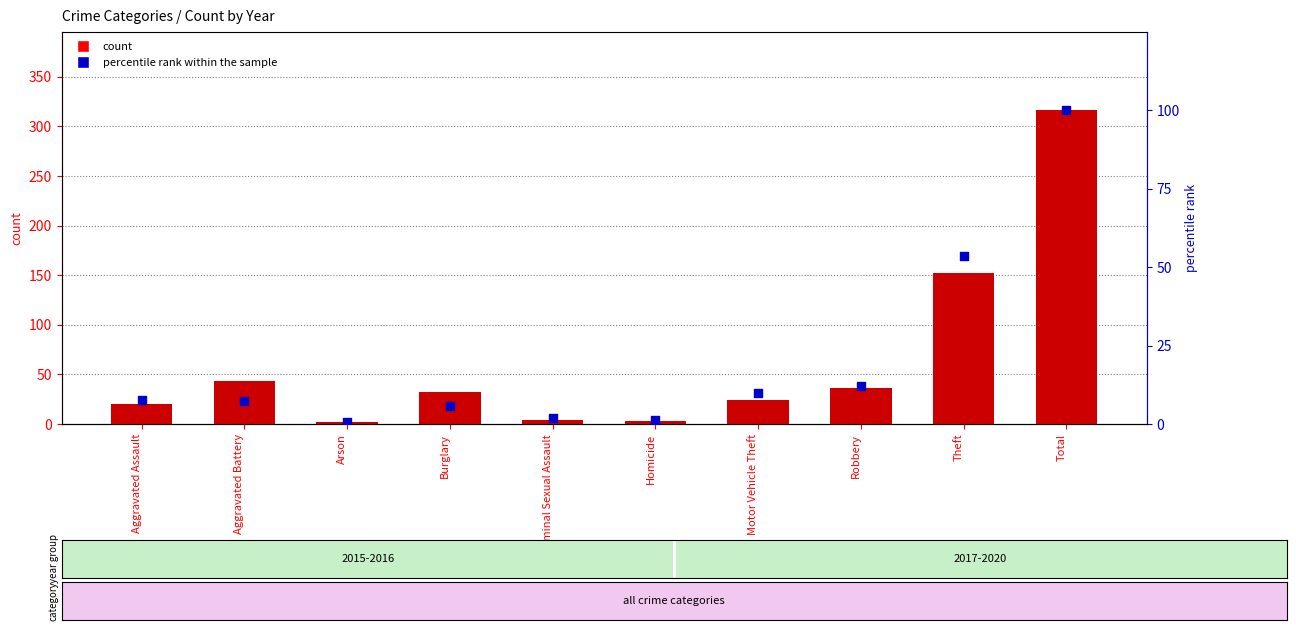

Which series contains the lowest Y value?

percentile rank within the sample